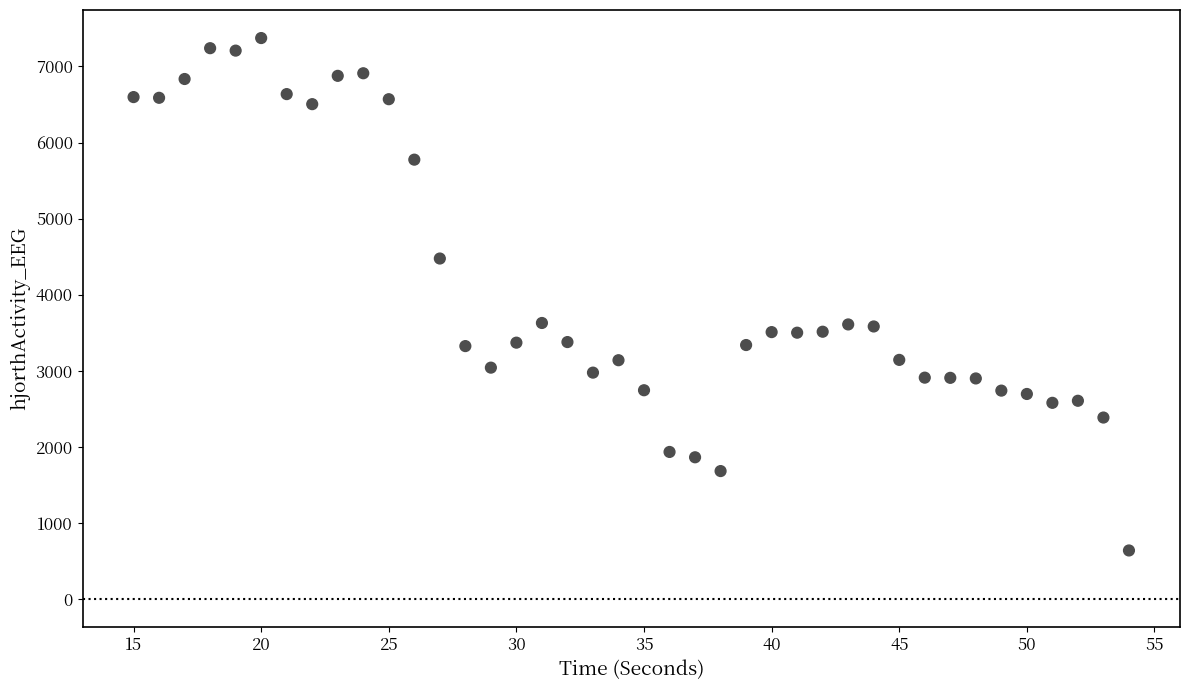

What is the range of X values (max minus min)?

39.0